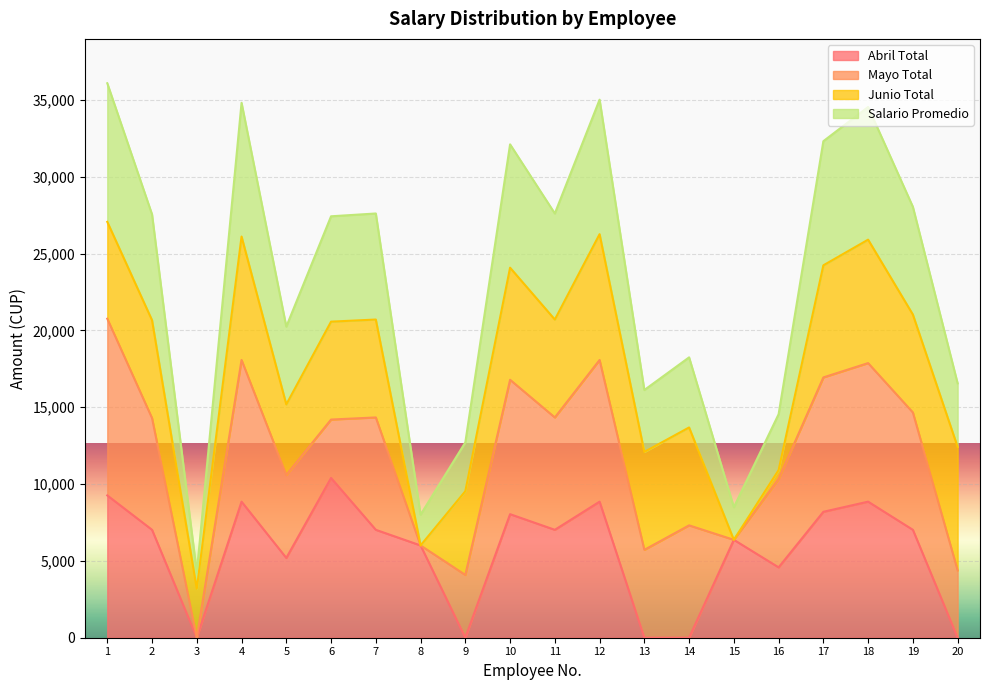

What is the value of the Salario Promedio point at the 7th from the left?

27609.6